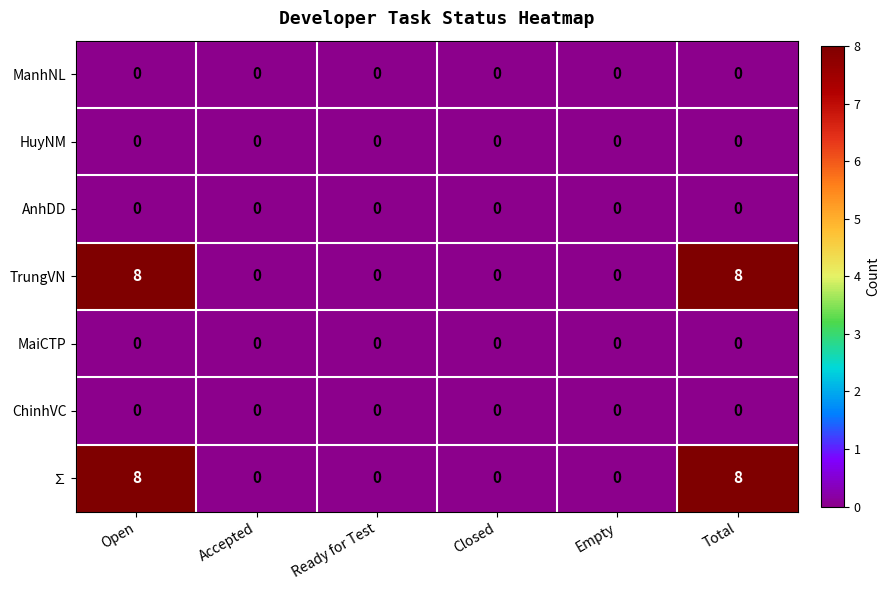

Is it true that ∑ equals 12 at Open?

False